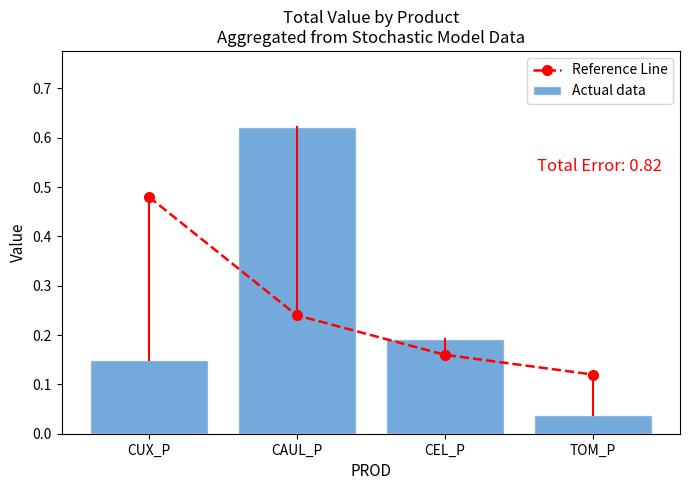

Rank the categories by Actual data value from lowest to highest.

TOM_P, CUX_P, CEL_P, CAUL_P